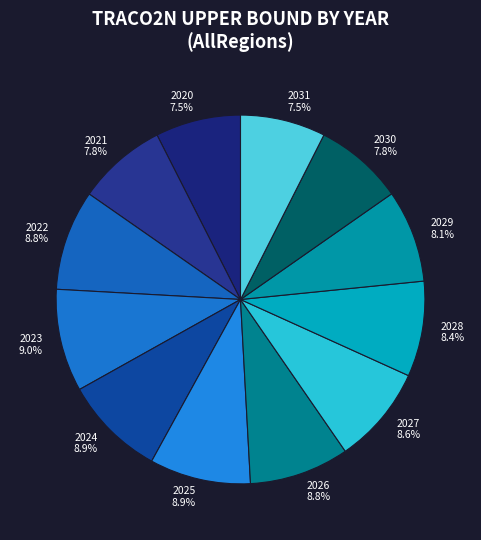

What is the ratio of the value at 2021 to the value at 2029?

1.0